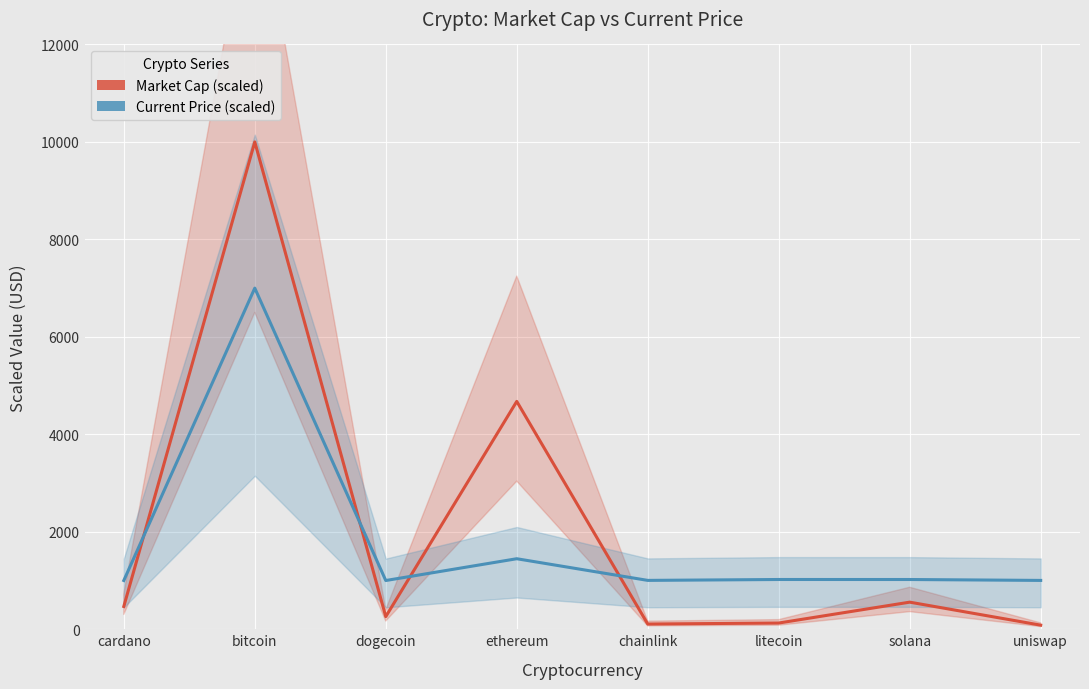

Reading left to right, list all the values displayed in this chart.

Market Cap (scaled): cardano=467.7	bitcoin=10000.0	dogecoin=258.9	ethereum=4675.3	chainlink=106.9	litecoin=127.6	solana=556.0	uniswap=84.1
Current Price (scaled): cardano=1000.2	bitcoin=7000.0	dogecoin=1000.0	ethereum=1447.0	chainlink=1002.6	litecoin=1020.9	solana=1020.7	uniswap=1002.1